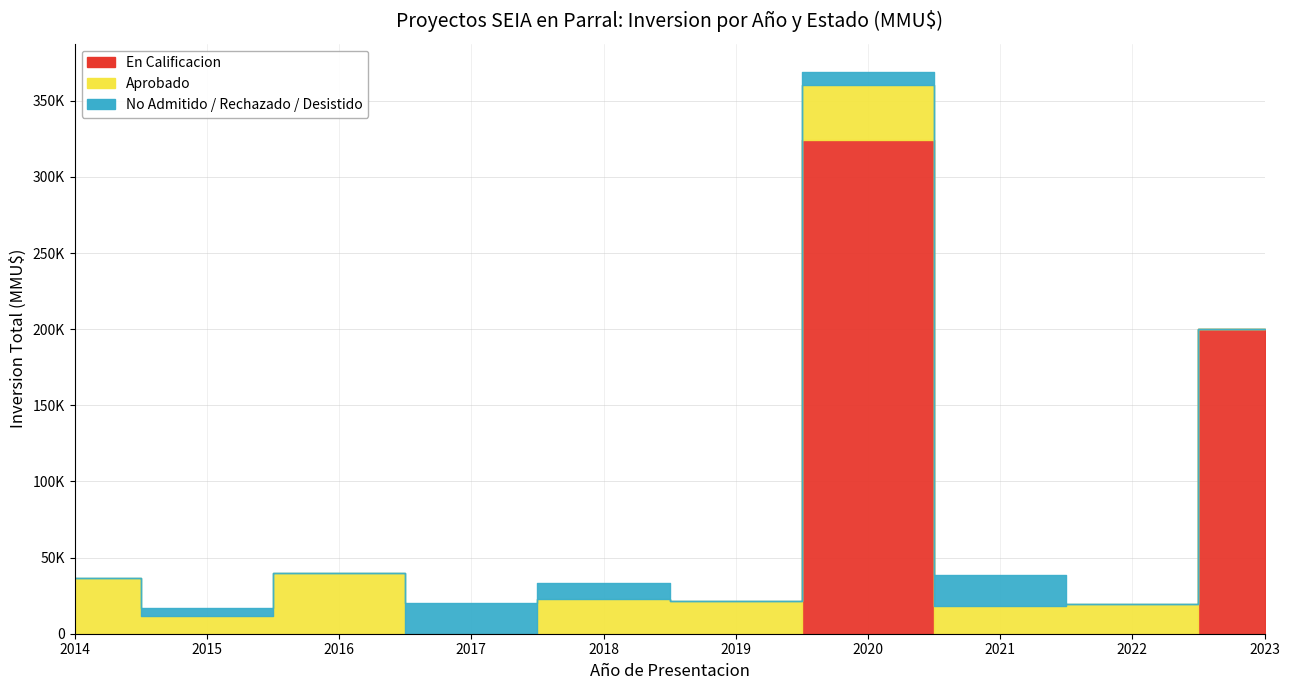

Is the value of Aprobado at 2016 greater than the value of No Admitido / Rechazado / Desistido at 2015?

Yes